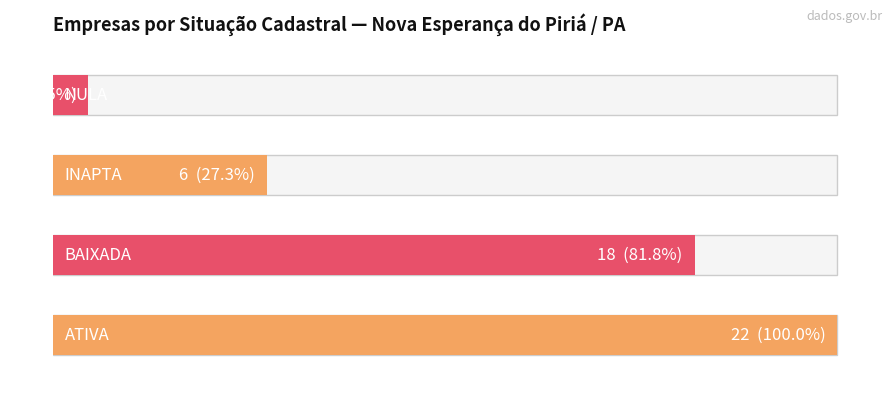

Between BAIXADA and ATIVA, which is larger?

ATIVA